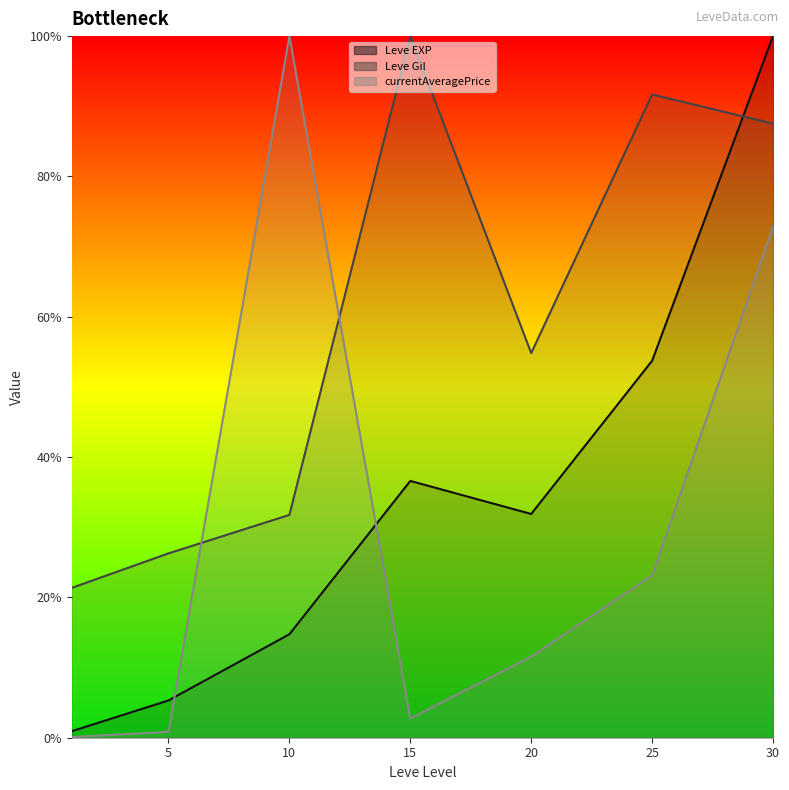

At which label is Leve EXP closest to 50?

25